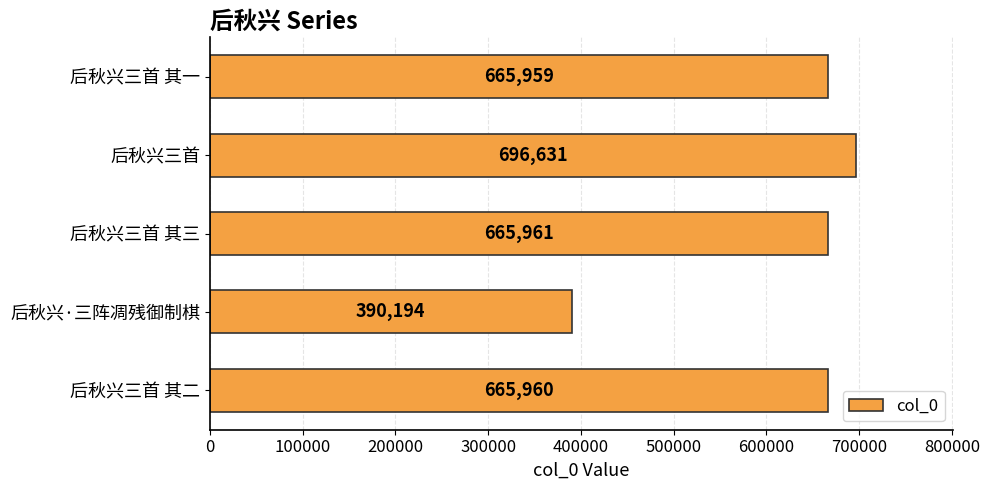

Reading bottom to top, list all the values displayed in this chart.

后秋兴三首 其二=665960	后秋兴·三阵凋残御制棋=390194	后秋兴三首 其三=665961	后秋兴三首=696631	后秋兴三首 其一=665959